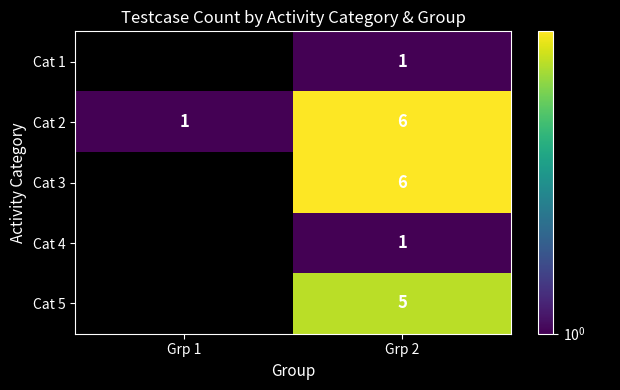

The Cat 4 series shows 1 at Grp 2. True or false?

True